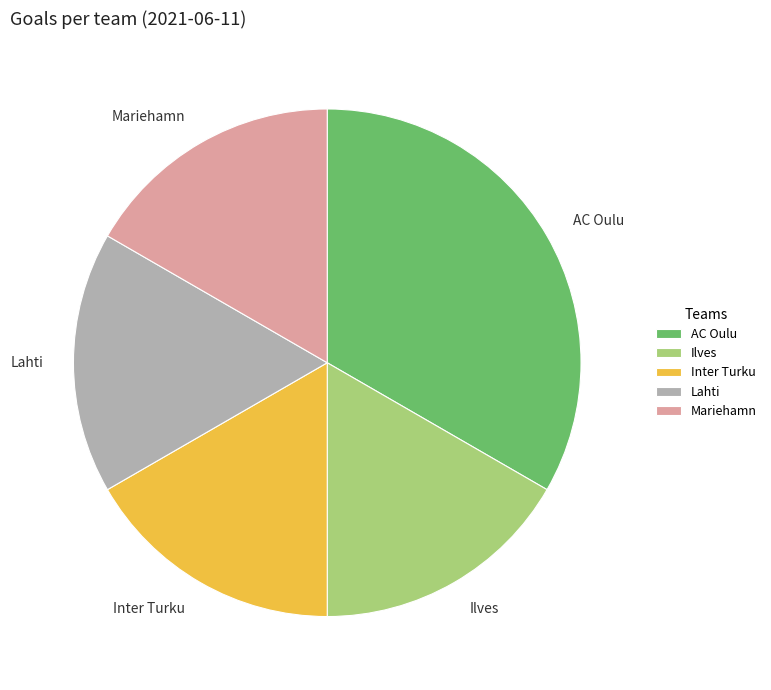

Combined, do Inter Turku and Lahti account for over 50%?

No